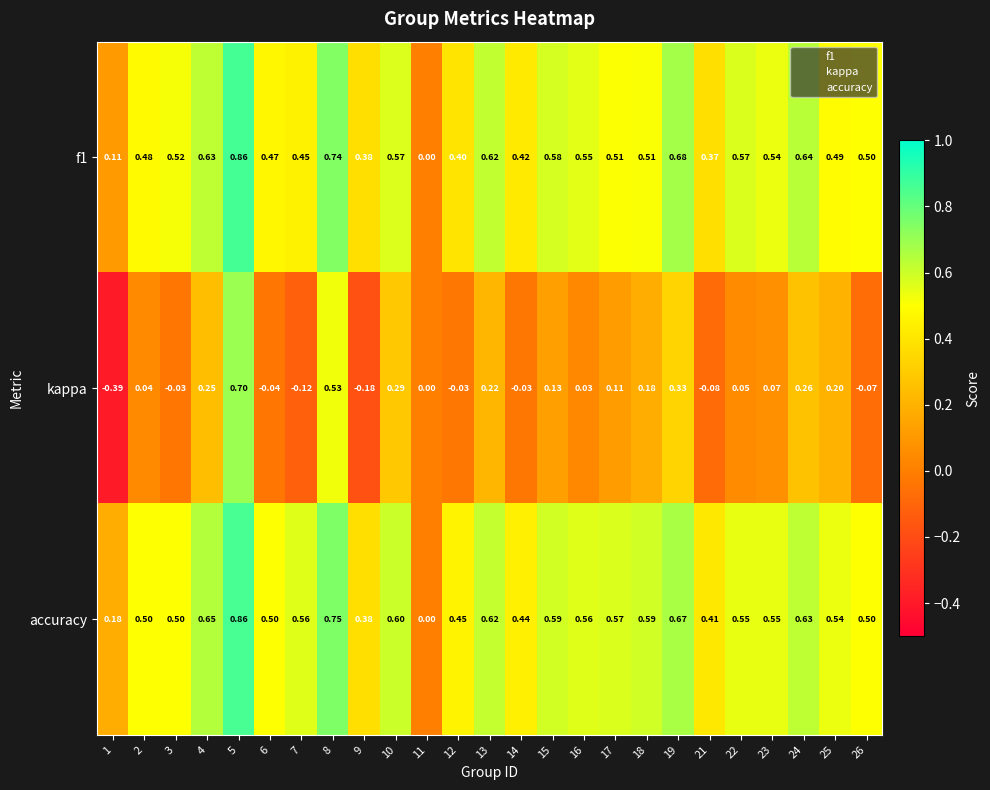

Which series changed the most between 5 and 24?

kappa